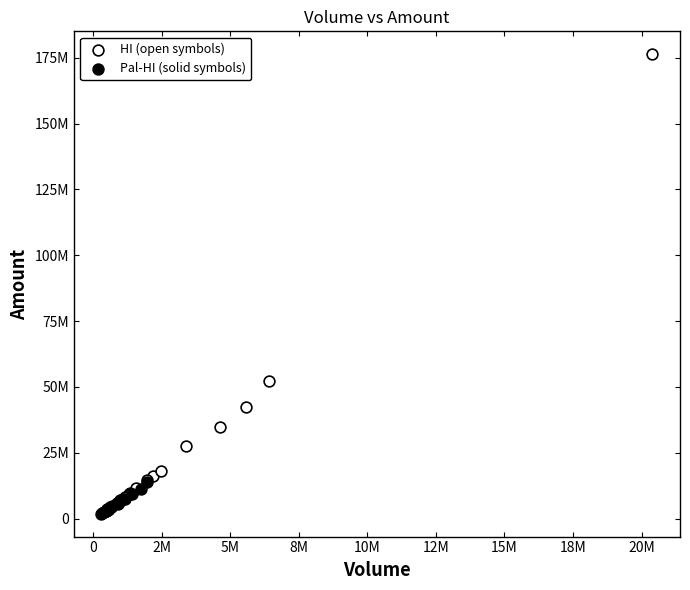

What are all the series names shown in the legend?

HI (open symbols), Pal-HI (solid symbols)